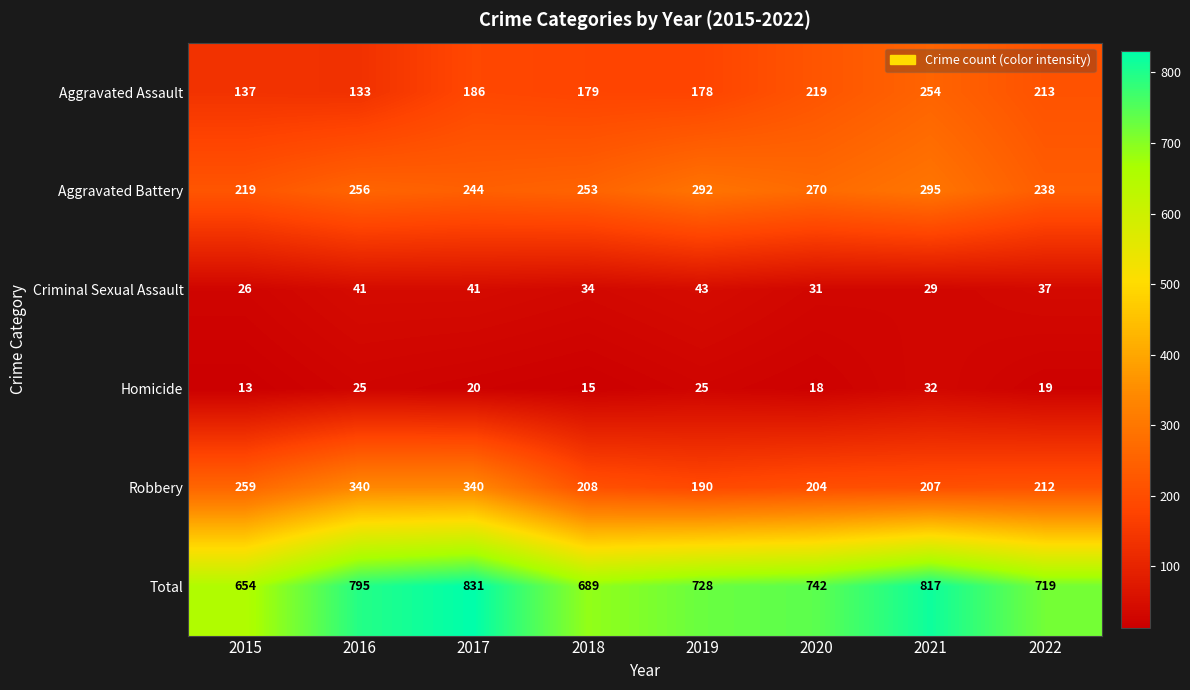

At which category is the sum across all series the highest?

2017